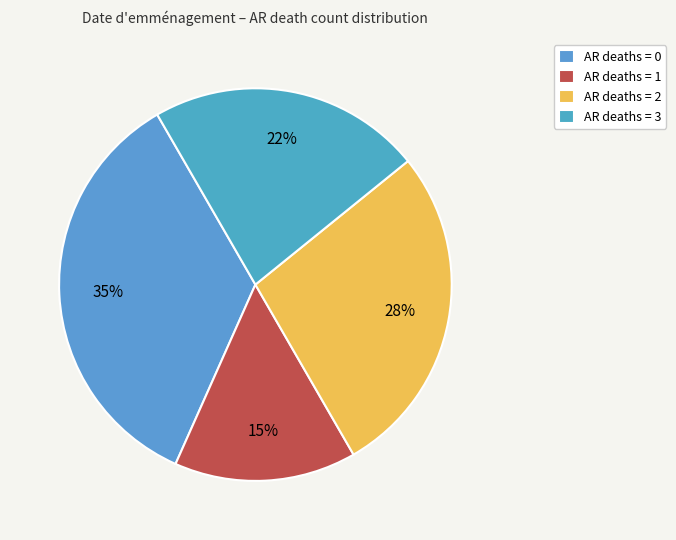

How many slices are in this pie chart?

4